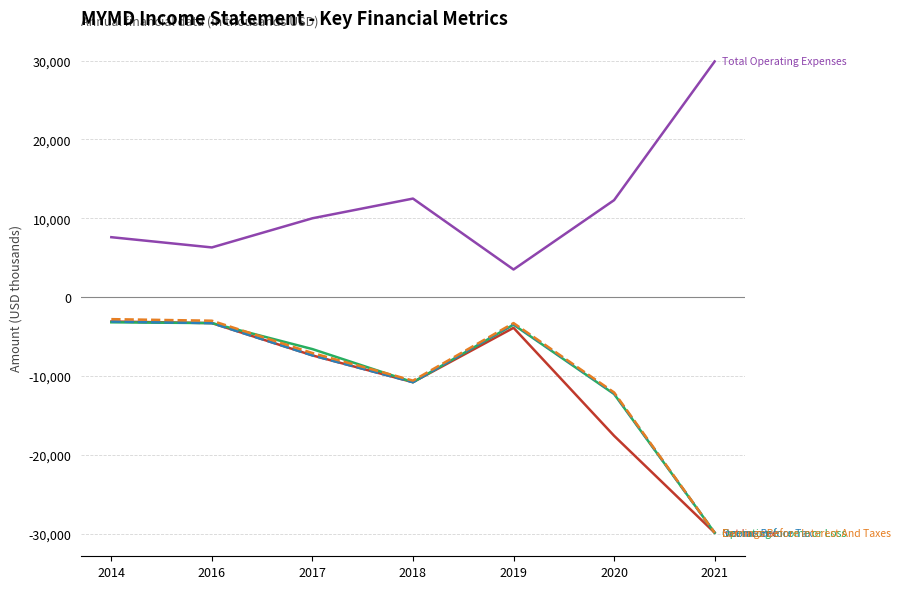

What is the greatest value displayed?

29900